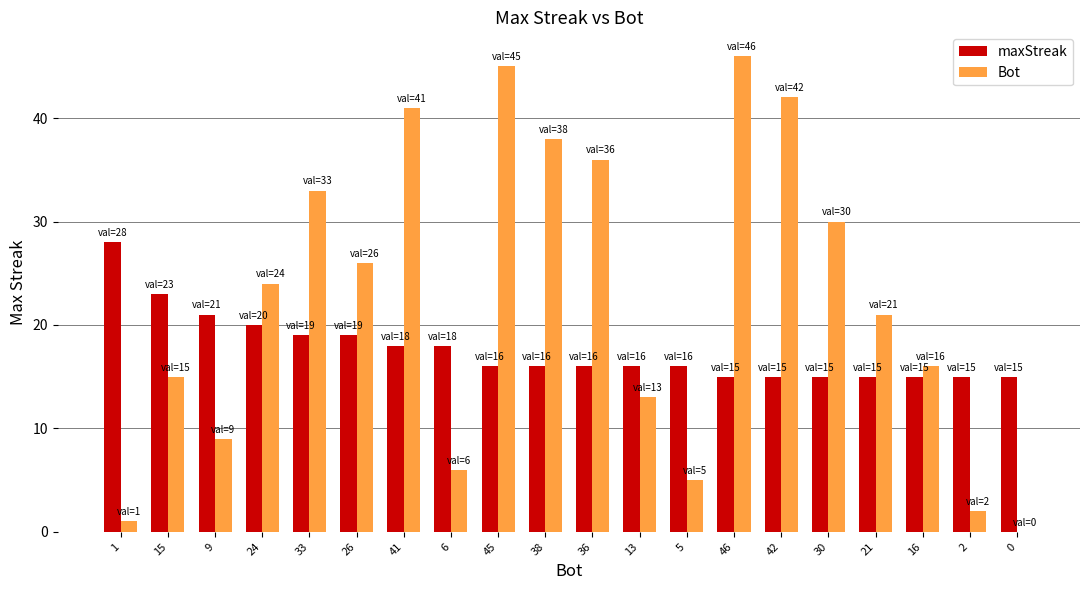

What is the total value across all series at 41?

59